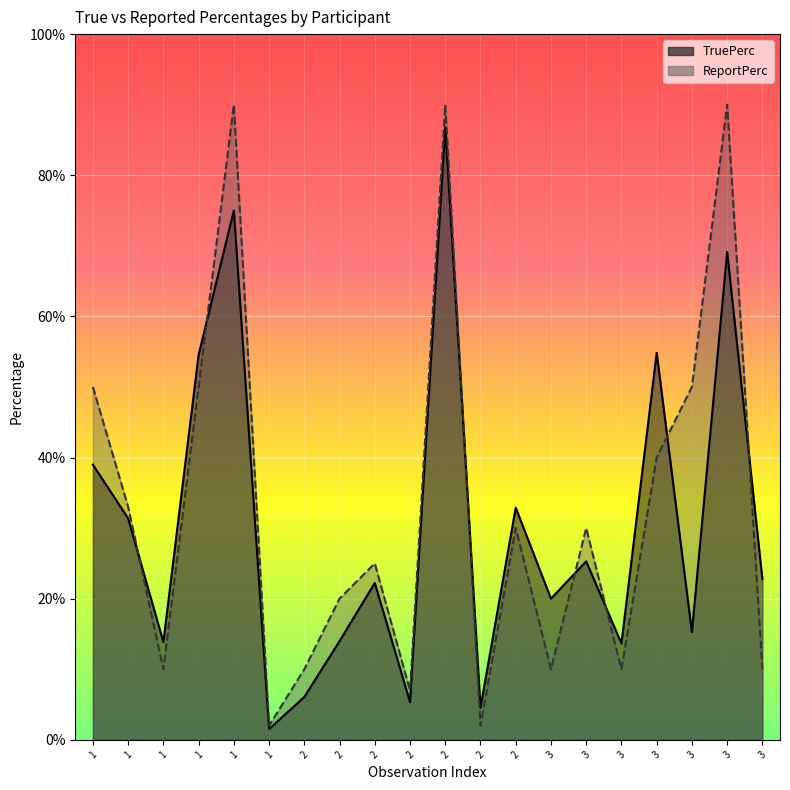

Which series changed the most between 1 and 1?

ReportPerc_line